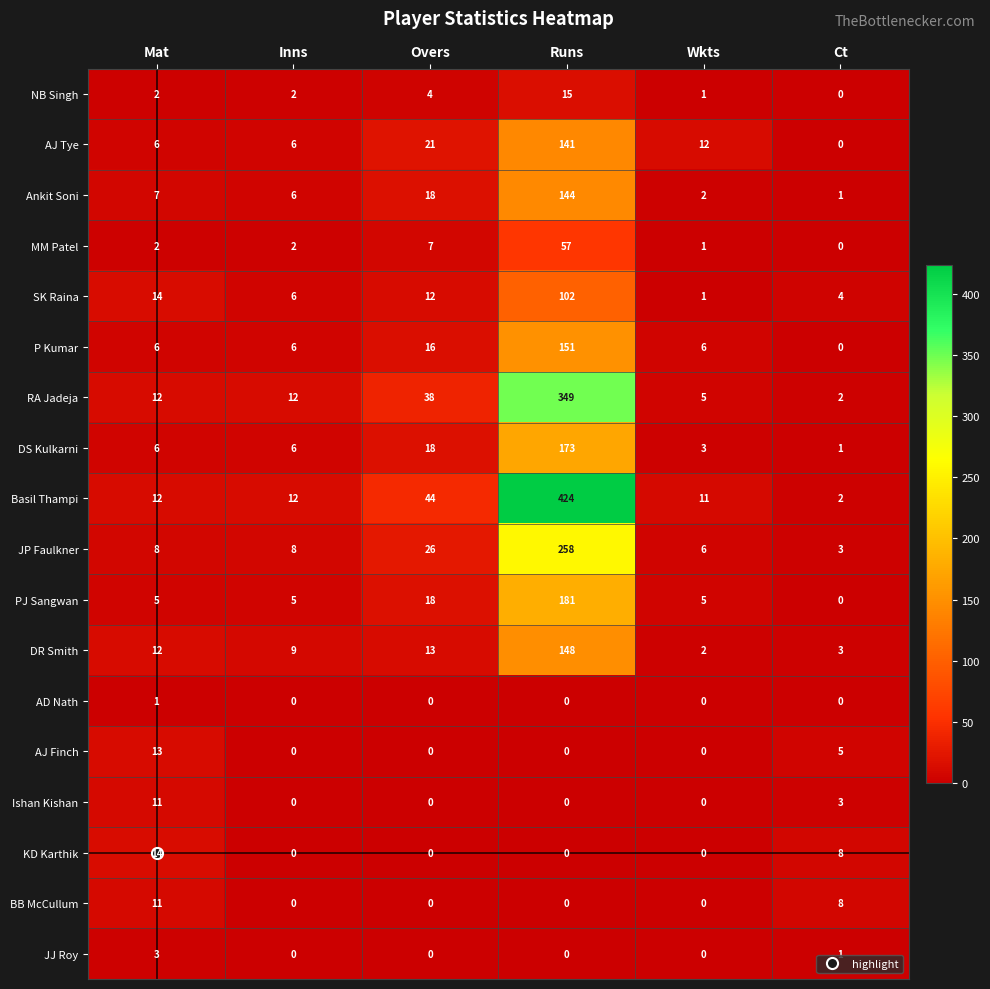

Where is Basil Thampi nearest to the value 213?

Overs